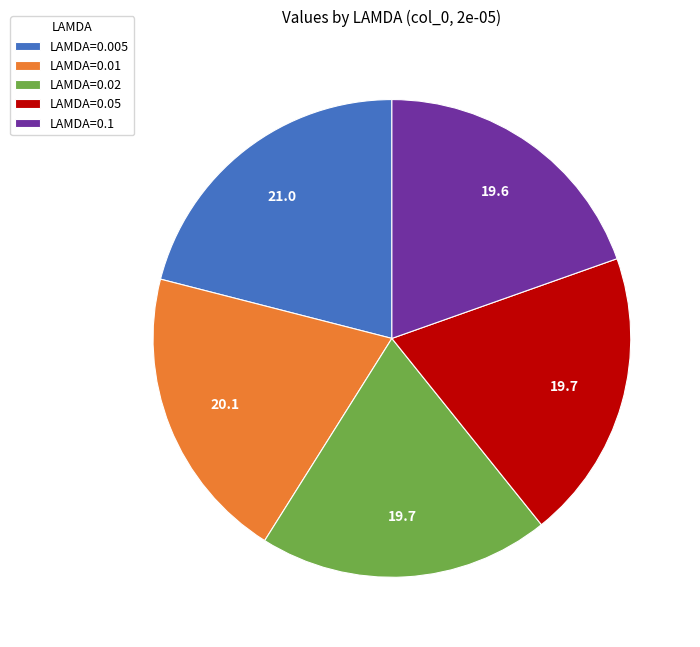

How many slices are in this pie chart?

5